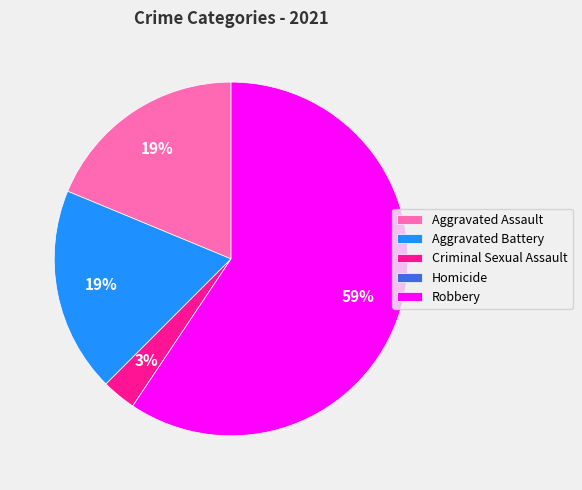

Is the sum of Aggravated Battery and Robbery greater than half?

Yes